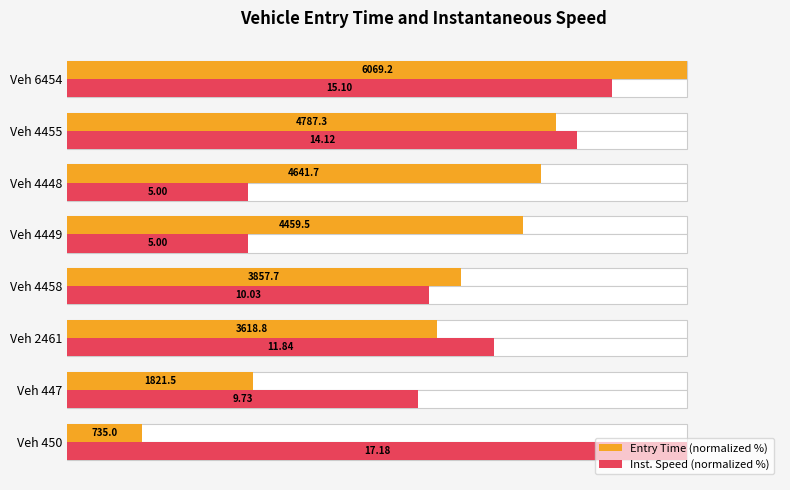

What is the difference between the maximum and minimum values in the Entry Time (normalized %) series?

87.9